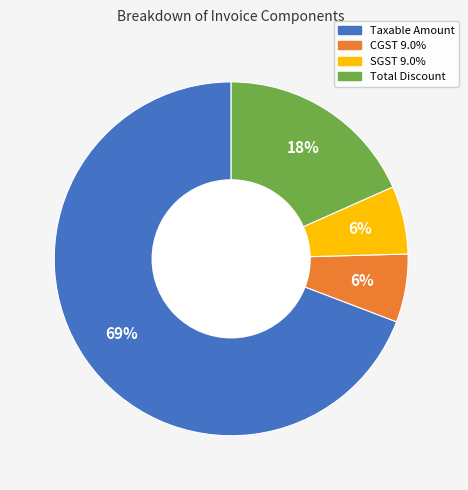

Which has a higher value, SGST 9.0% or Total Discount?

Total Discount